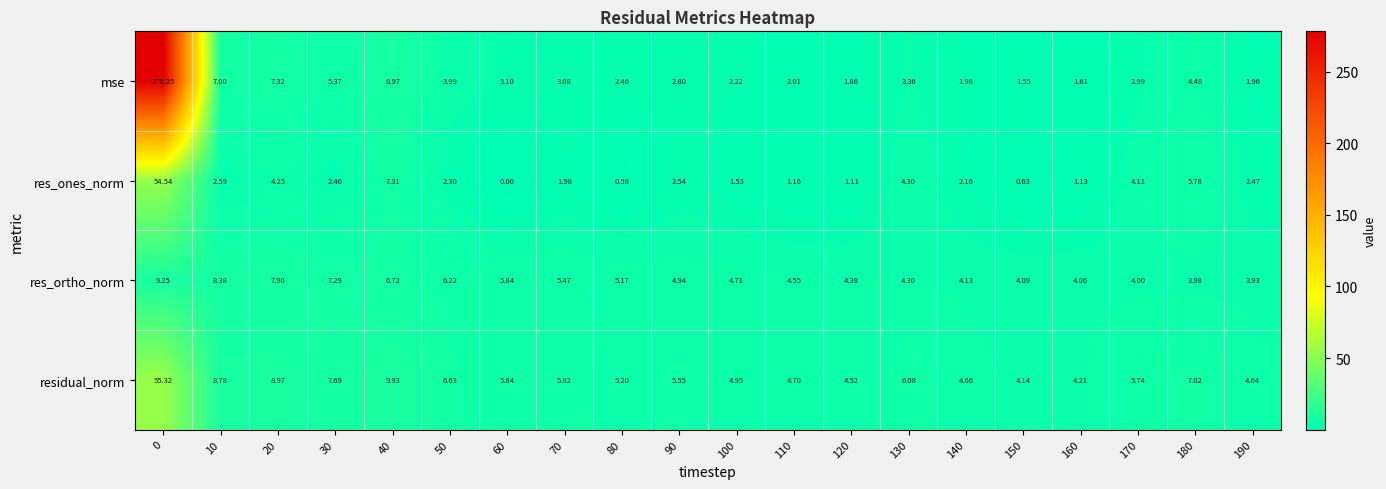

How many distinct data groups are displayed?

4